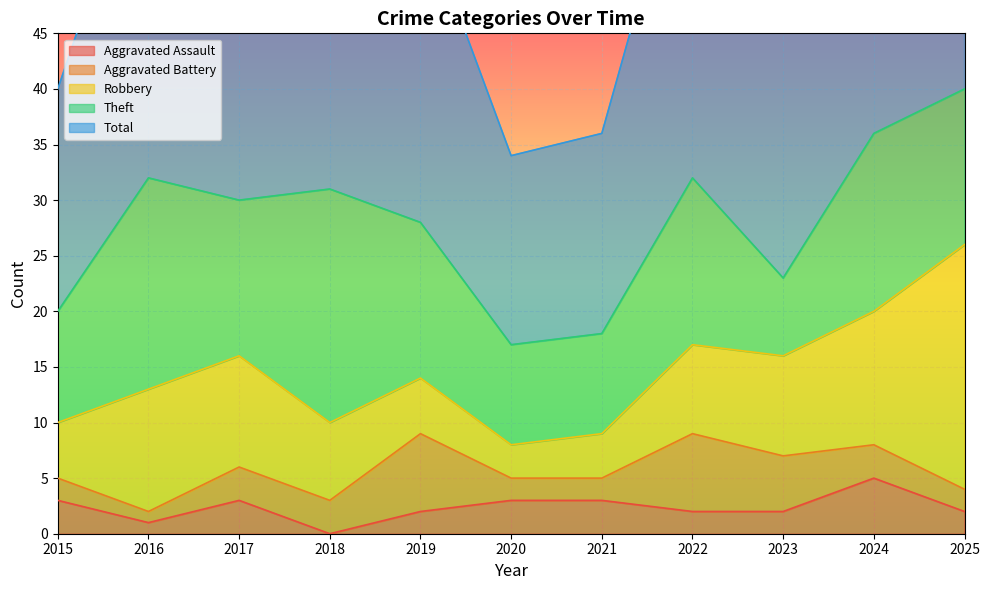

What is the approximate value of Robbery at 2019?

5